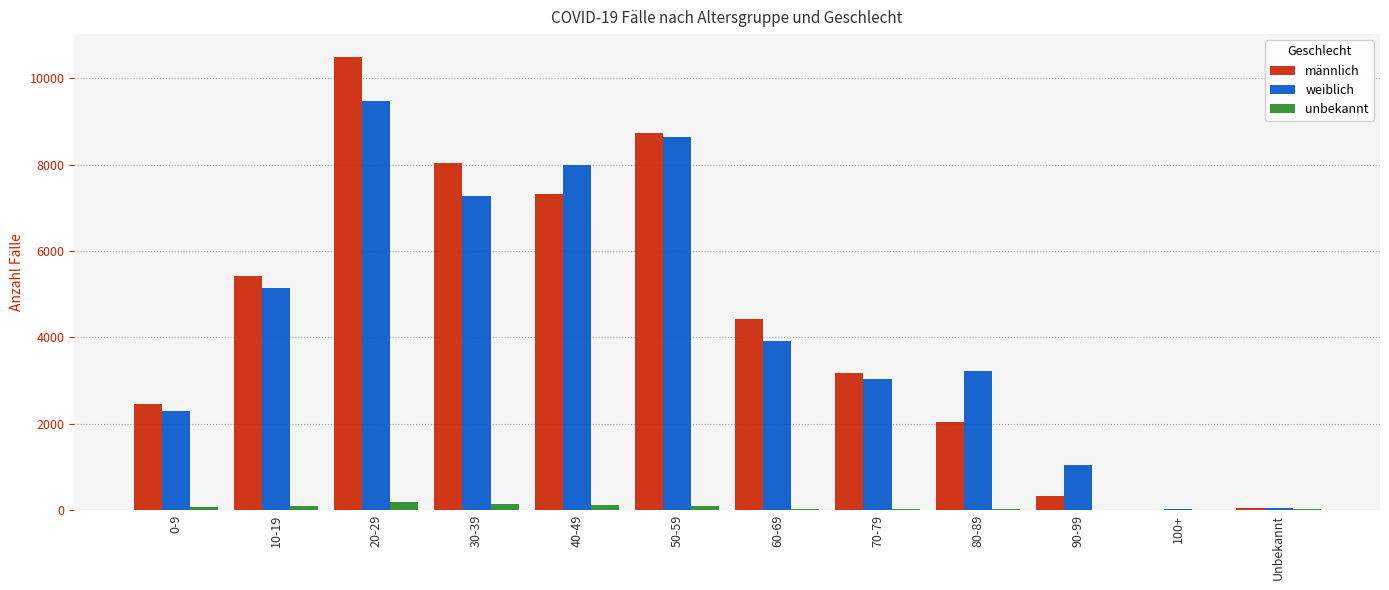

Between 10-19 and 20-29, which series saw the biggest shift?

männlich